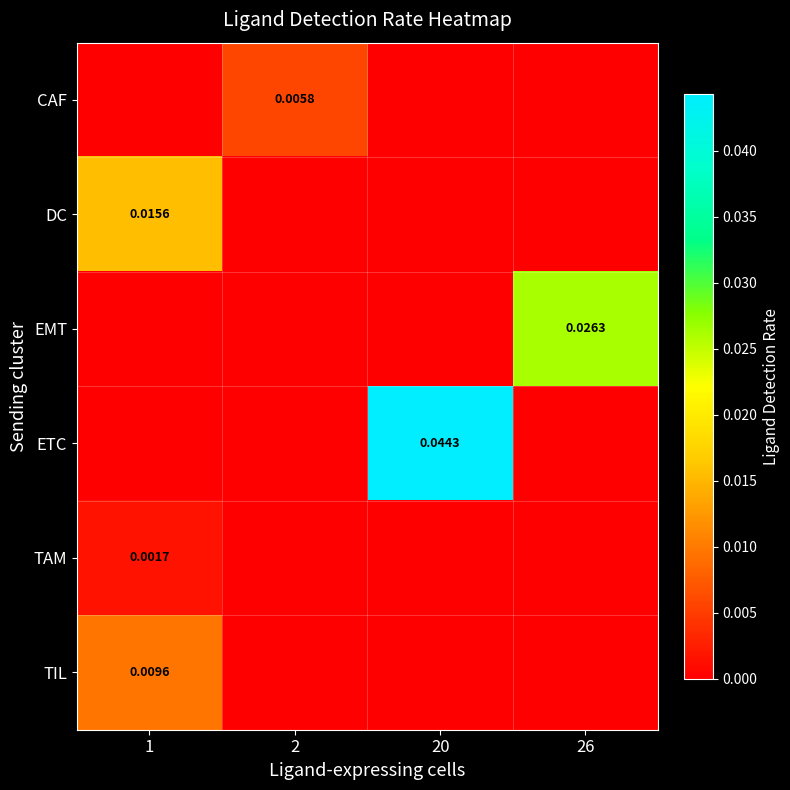

List the labels in order of TAM value, smallest first.

2, 20, 26, 1